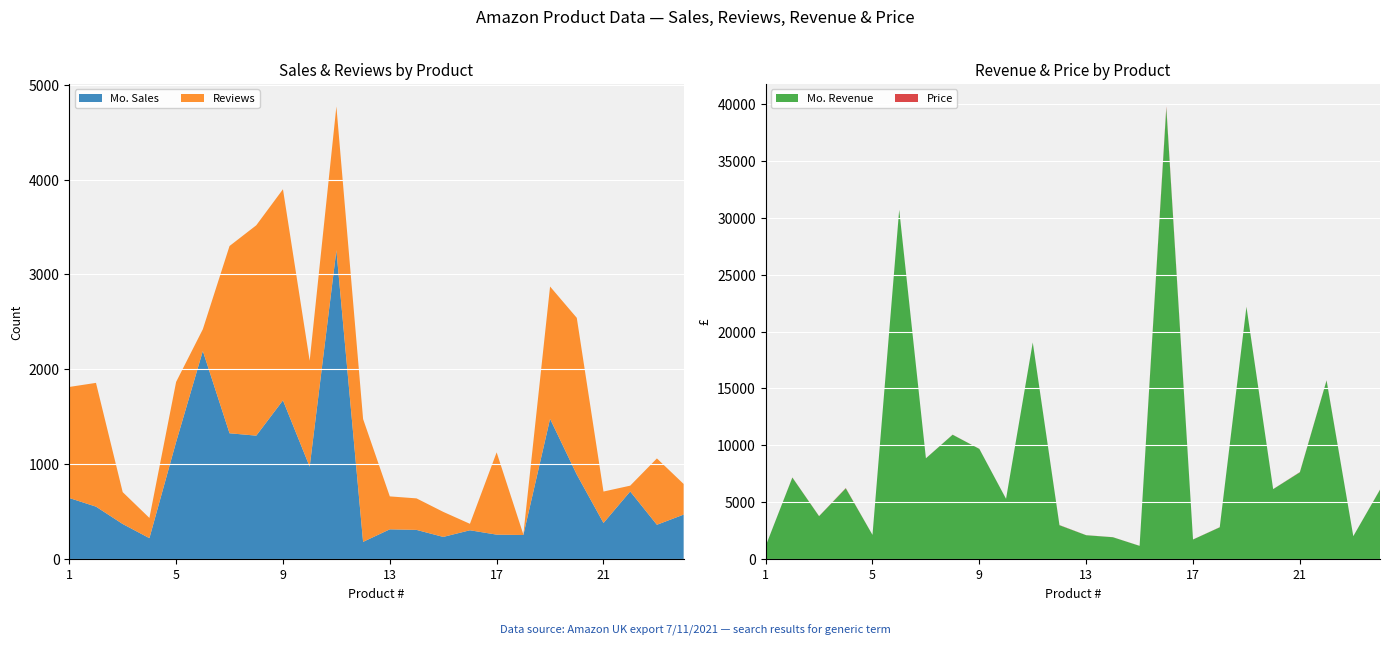

Reading left to right, extract all data points from this chart.

Mo. Sales: 1=645.0	2=554.0	3=371.0	4=222.0	5=1235.0	6=2194.0	7=1327.0	8=1302.0	9=1674.0	10=975.0	11=3255.0	12=183.0	13=315.0	14=309.0	15=235.0	16=305.0	17=259.0	18=255.0	19=1479.0	20=892.0	21=382.0	22=714.0	23=363.0	24=470.0
Mo. Revenue: 1=1155.0	2=7174.0	3=3780.0	4=6225.0	5=2137.0	6=30694.0	7=8864.0	8=10937.0	9=9692.0	10=5304.0	11=19042.0	12=2985.0	13=2107.0	14=1931.0	15=1173.0	16=39647.0	17=1730.0	18=2802.0	19=22170.0	20=6155.0	21=7636.0	22=15701.0	23=2022.0	24=6105.0
Reviews: 1=1170.0	2=1304.0	3=336.0	4=213.0	5=633.0	6=229.0	7=1973.0	8=2216.0	9=2224.0	10=1116.0	11=1515.0	12=1294.0	13=347.0	14=332.0	15=264.0	16=68.0	17=867.0	18=6.0	19=1394.0	20=1651.0	21=331.0	22=61.0	23=699.0	24=323.0
Price: 1=1.8	2=12.9	3=10.2	4=28.0	5=1.7	6=14.0	7=6.7	8=8.4	9=5.8	10=5.4	11=5.8	12=16.3	13=6.7	14=6.2	15=5.0	16=130.0	17=6.7	18=11.0	19=15.0	20=6.9	21=20.0	22=22.0	23=5.6	24=13.0